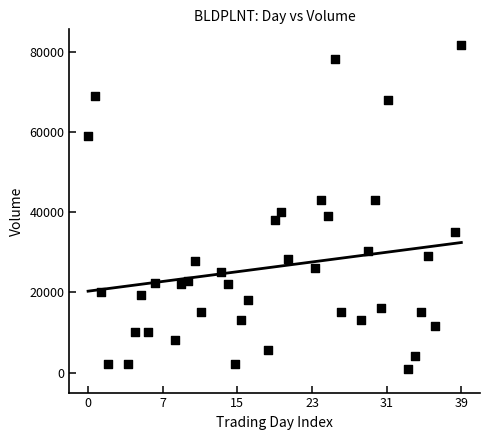

What is the range of Y values (max minus min)?

80500